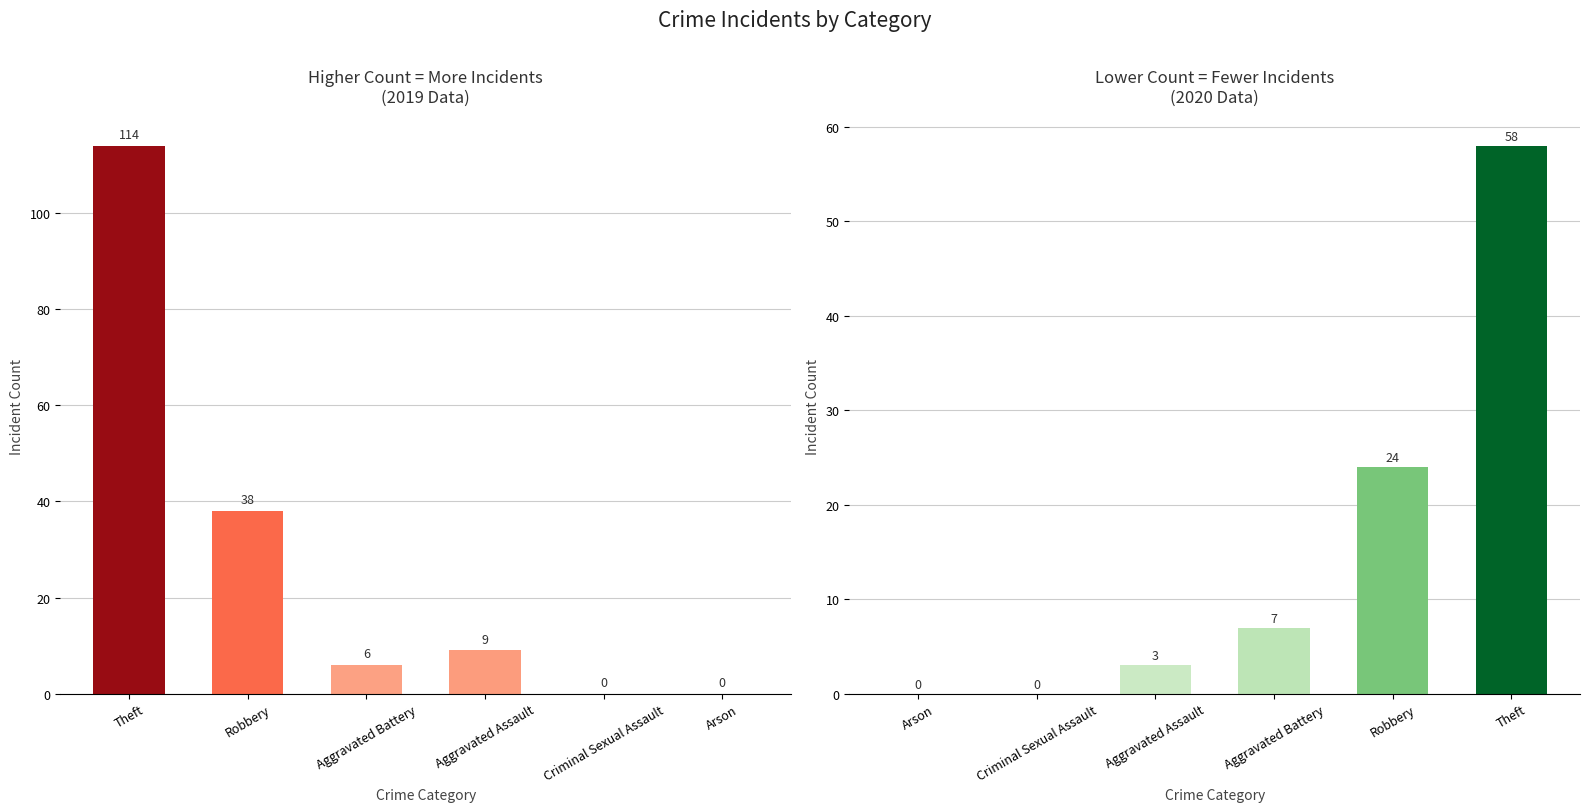

At which category is the sum across all series the highest?

Theft